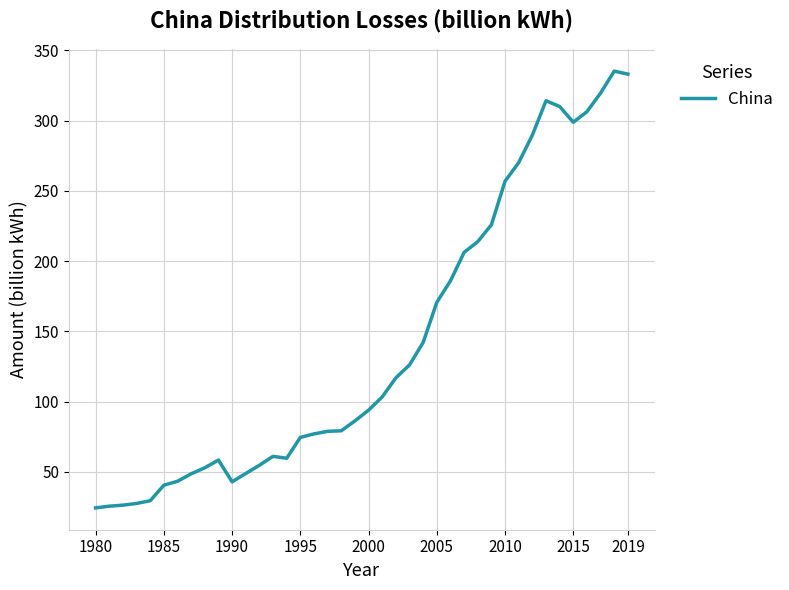

What is the difference between the maximum and minimum values?

310.9